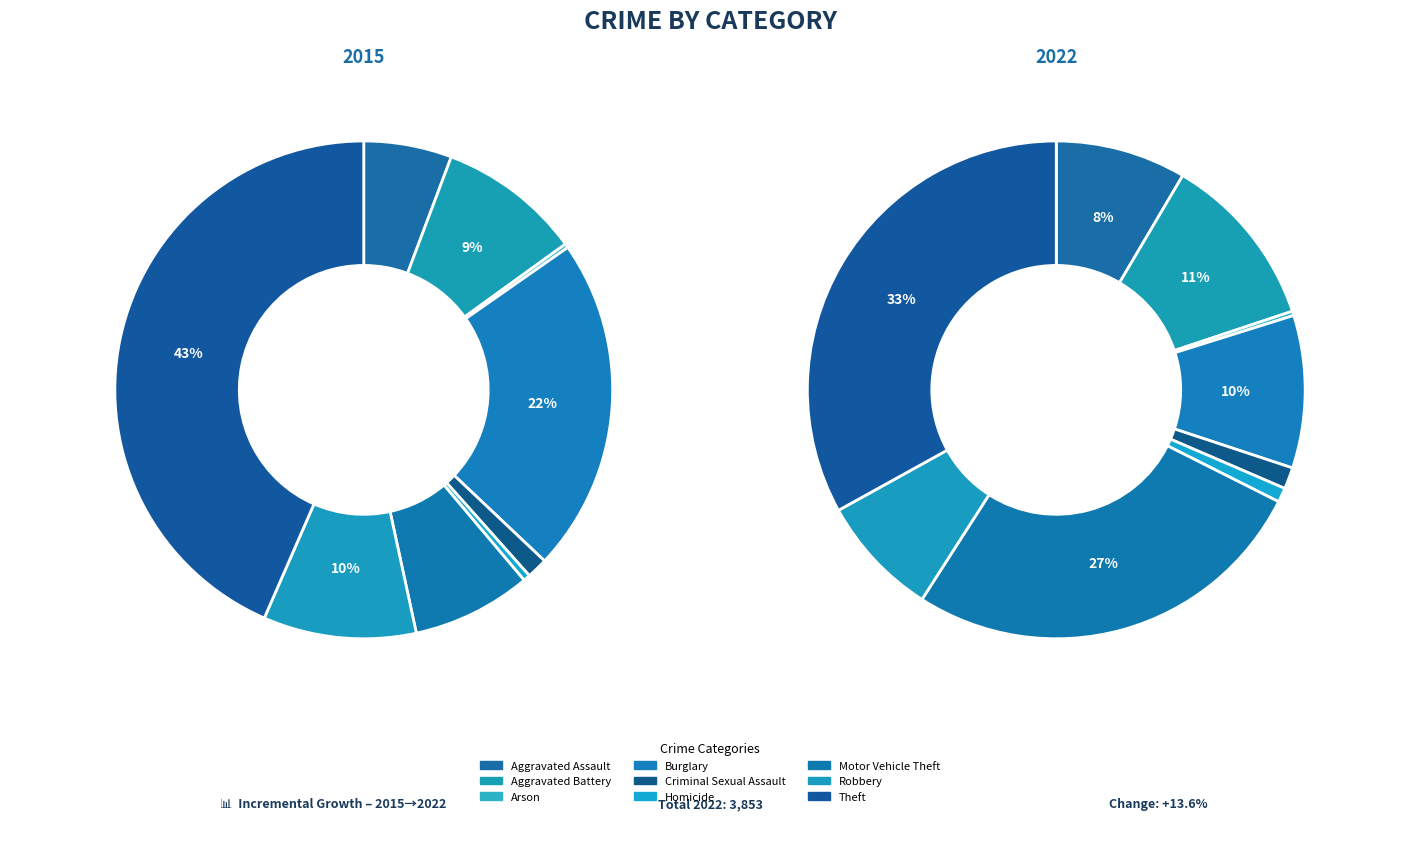

The Theft slice represents 57% of the pie. True or false?

False